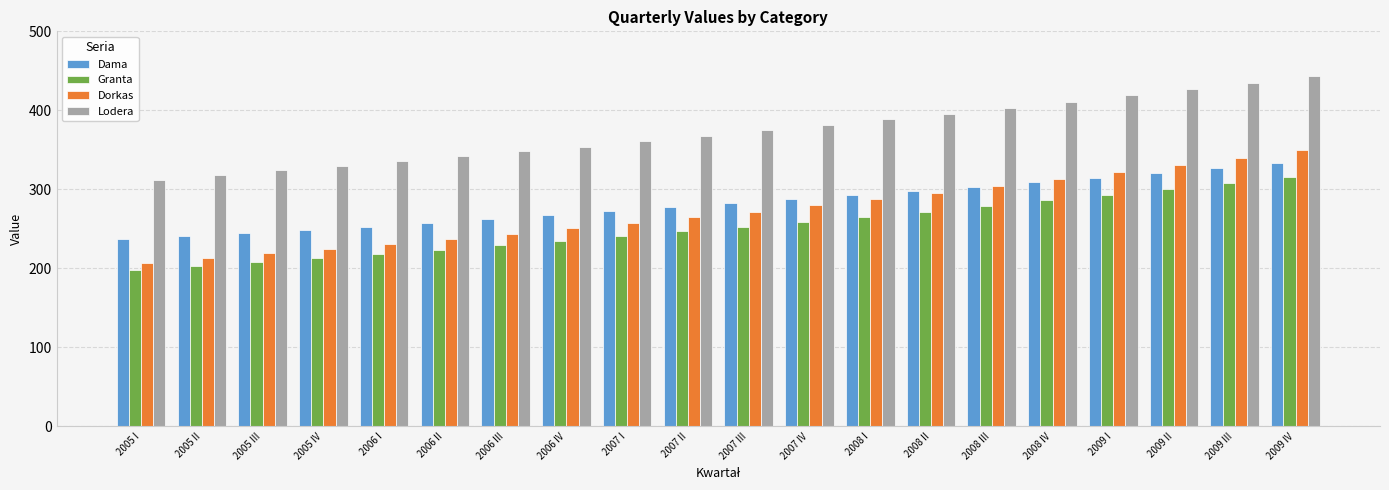

What is the total value across all series at 2009 I?

1349